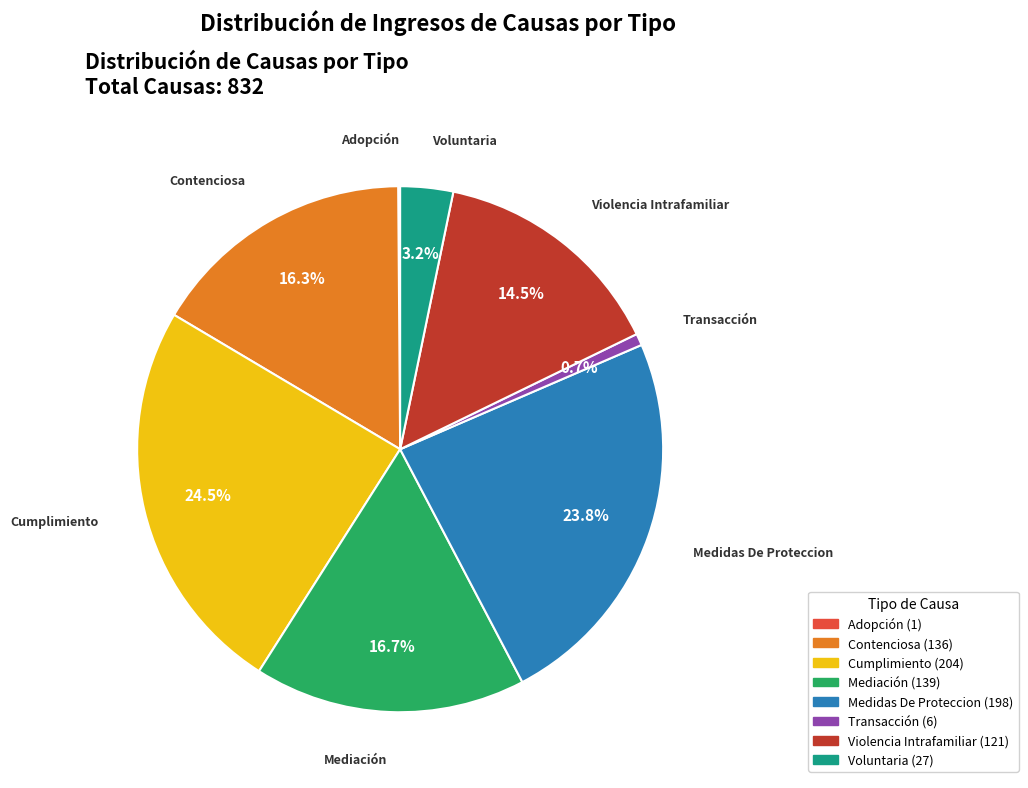

Does any single category account for the majority?

No